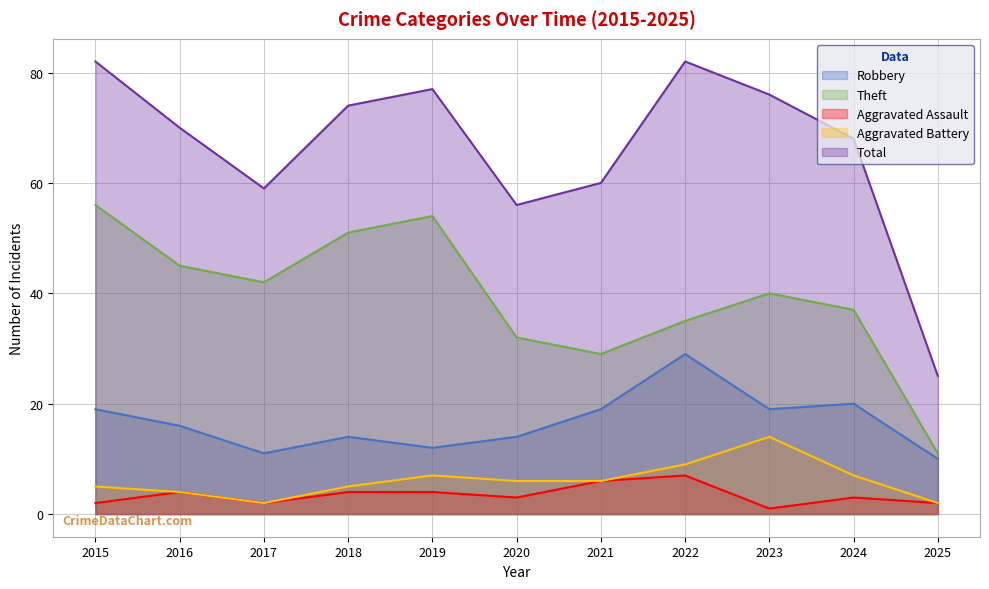

What are all the series names shown in the legend?

Robbery, Theft, Aggravated Assault, Aggravated Battery, Total